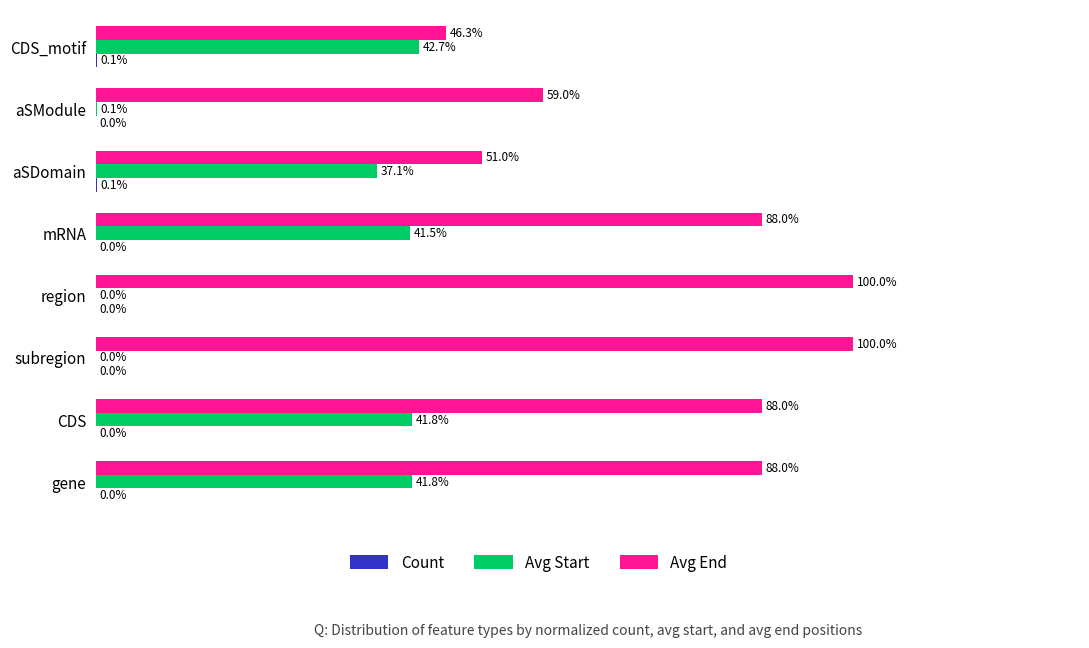

Between gene and subregion, which series saw the biggest shift?

Avg Start